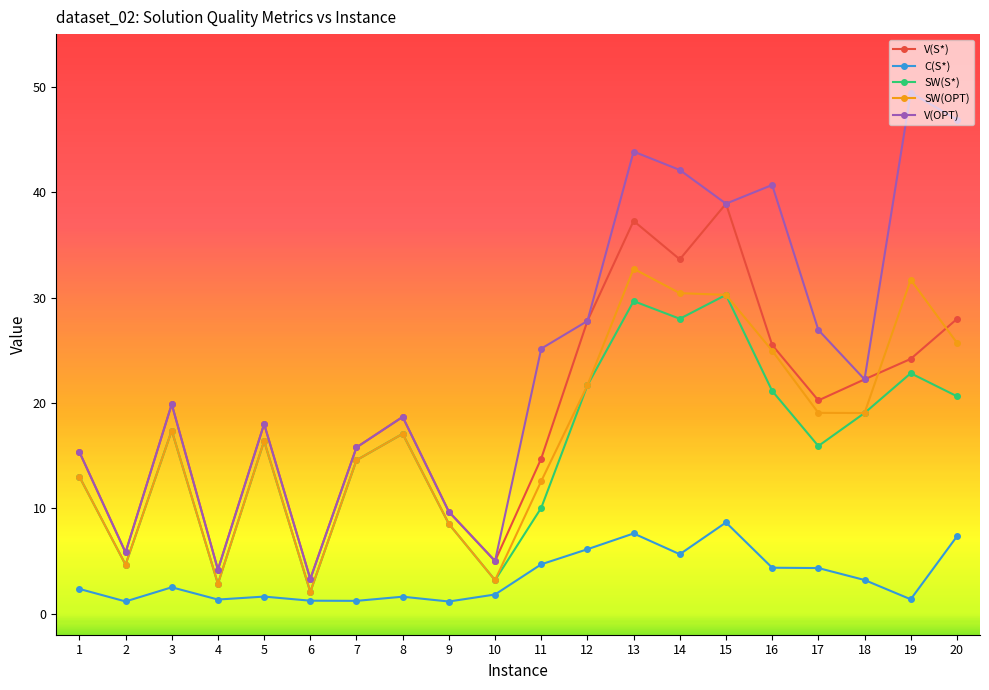

Is it true that SW(S*) equals 24.3 at 3?

False